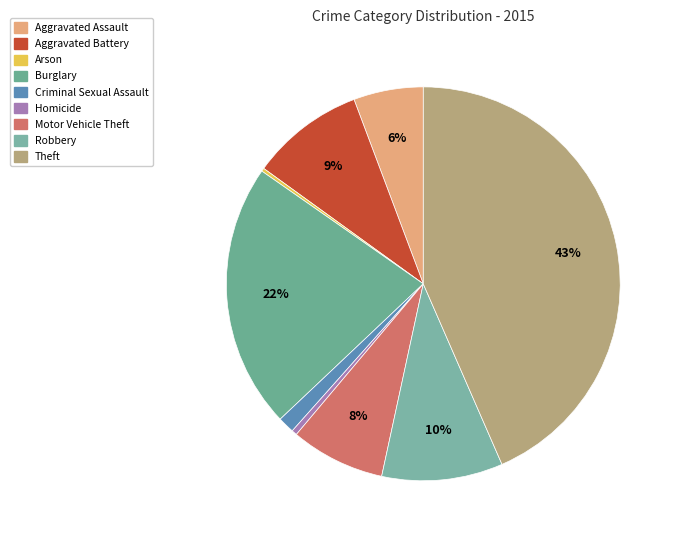

Does Burglary represent more than half of the total?

No